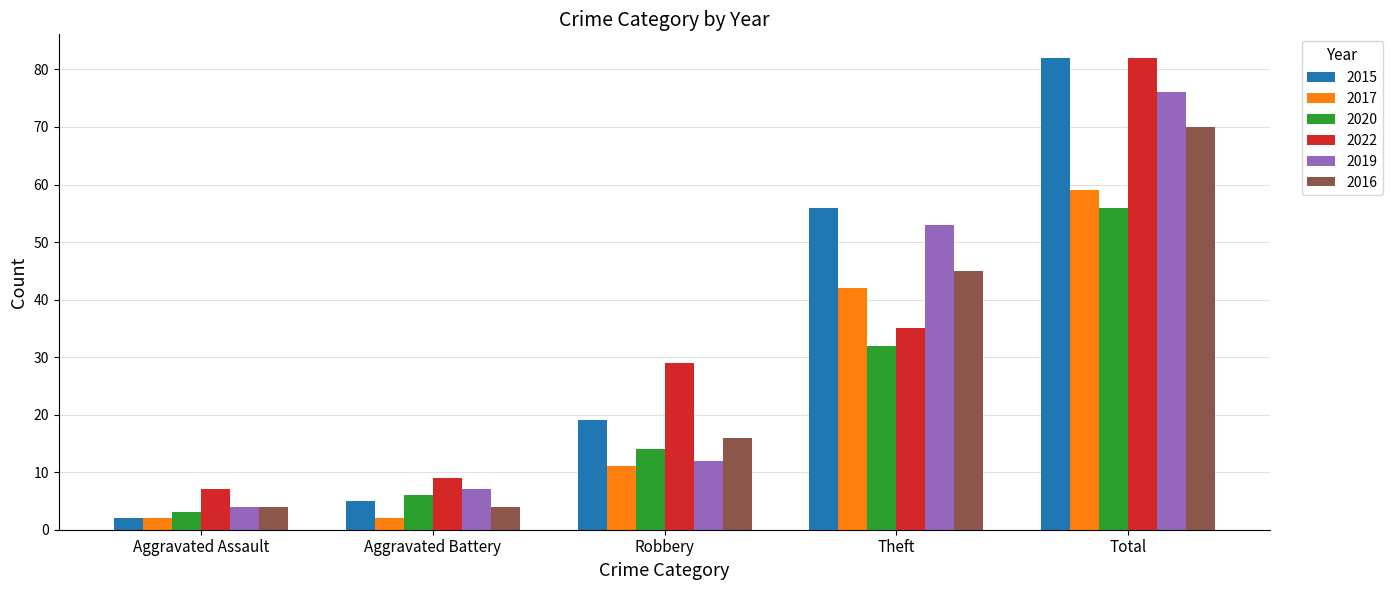

Which category has the lowest value in the 2020 series?

Aggravated Assault